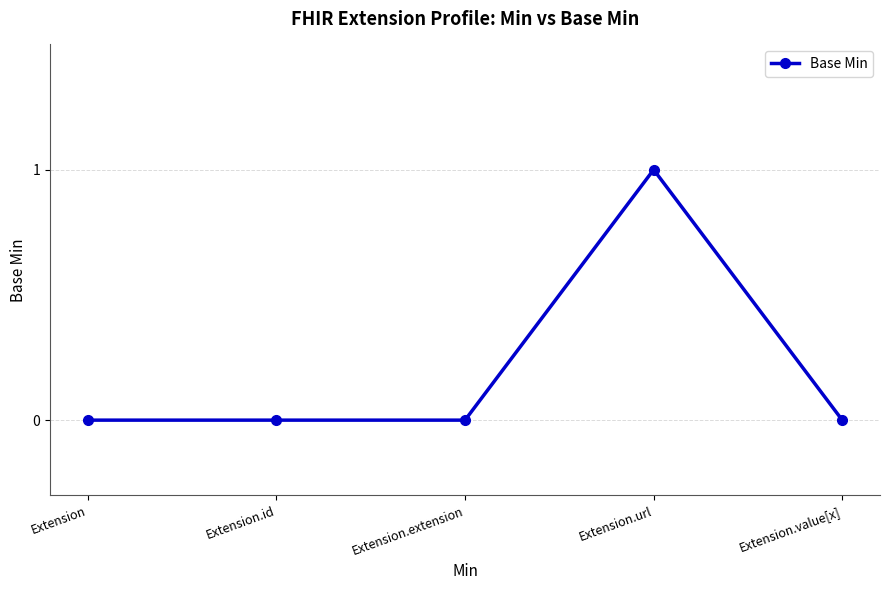

Which category has the highest value across all series?

Extension.url